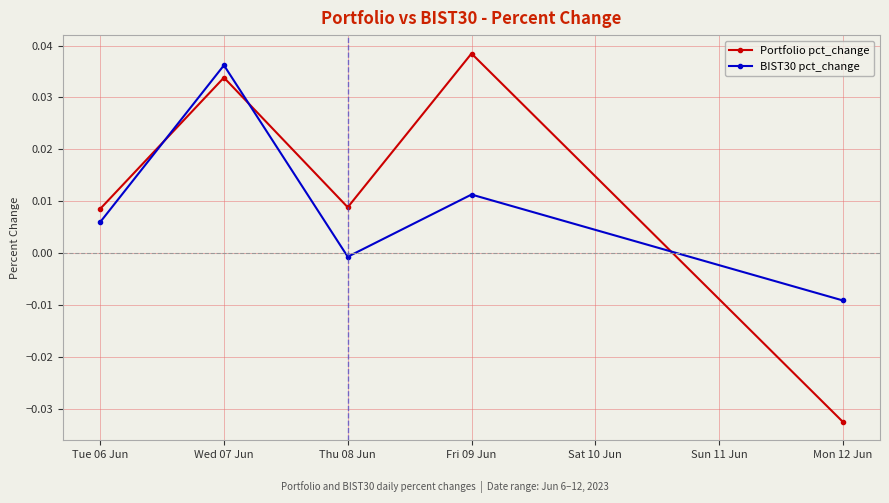

Which series changed the most between Fri 09 Jun and Mon 12 Jun?

Portfolio pct_change